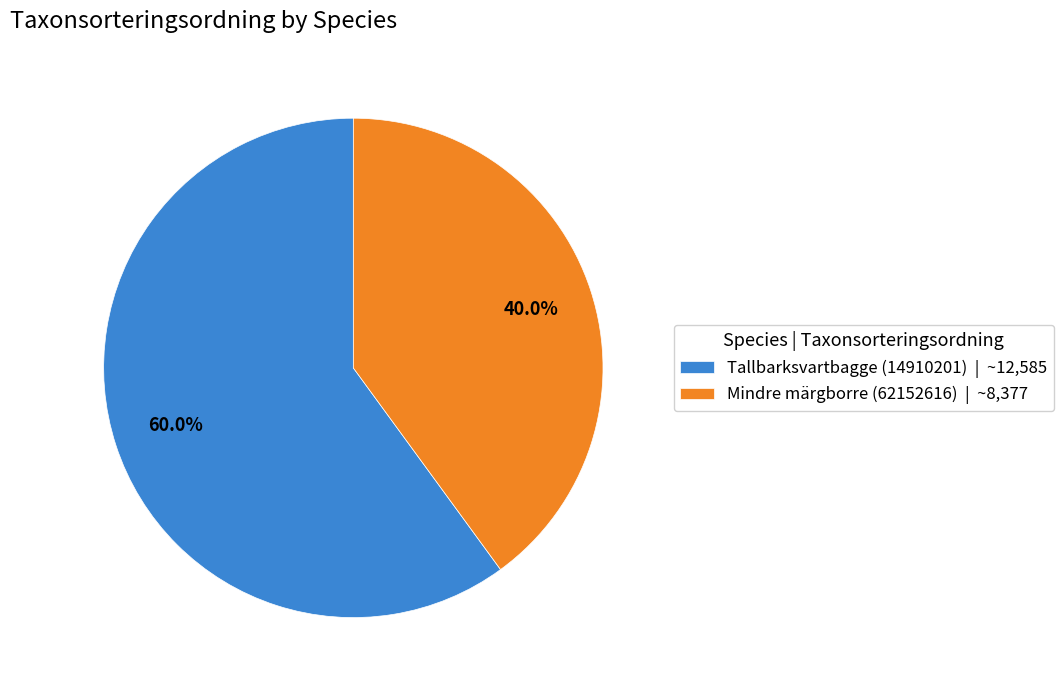

True or false: Tallbarksvartbagge (14910201) accounts for 60% of the total.

True